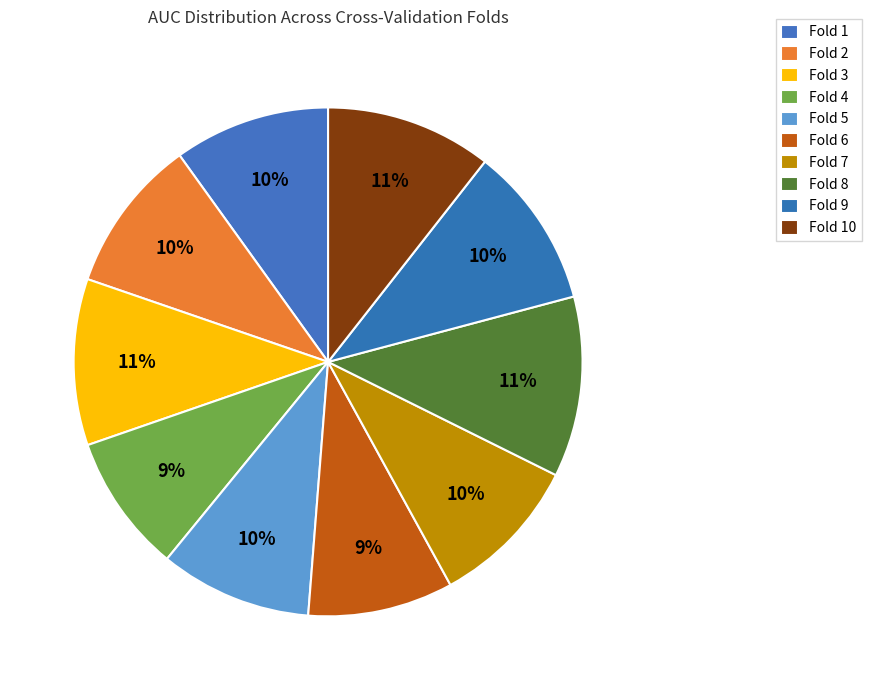

To the nearest percent, what is the average slice percentage?

10%